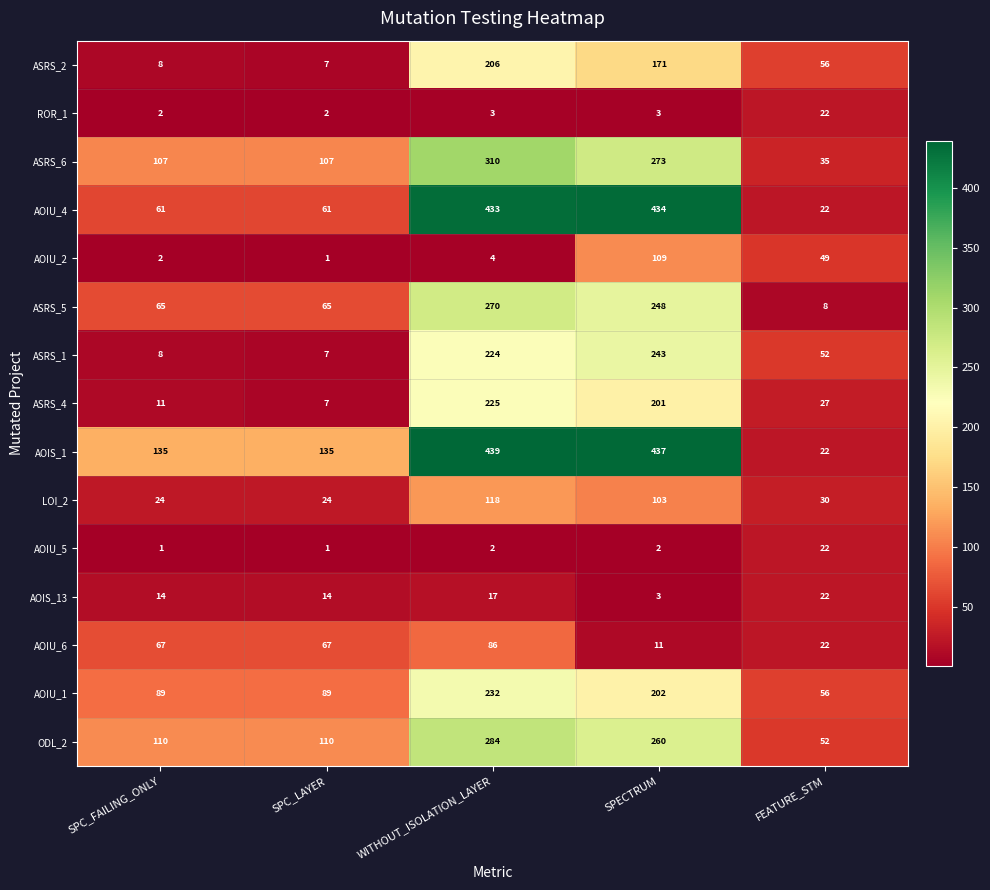

Which series has the largest range (max minus min)?

AOIS_1